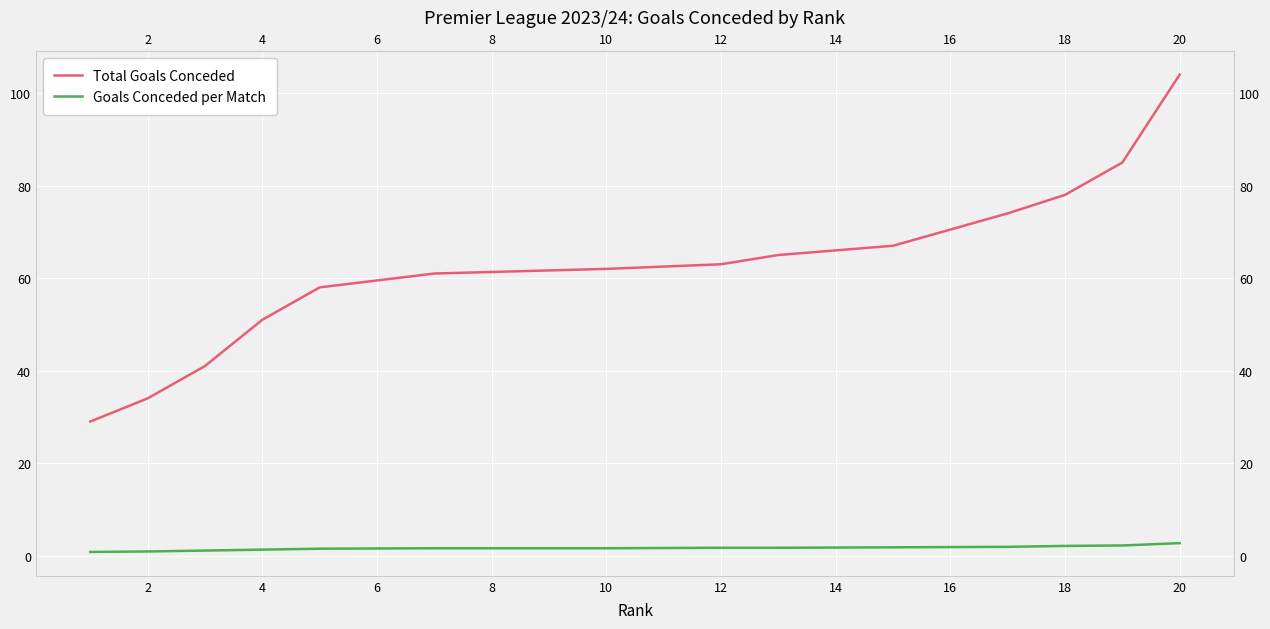

What value does the Total Goals Conceded series have at 20?

104.0